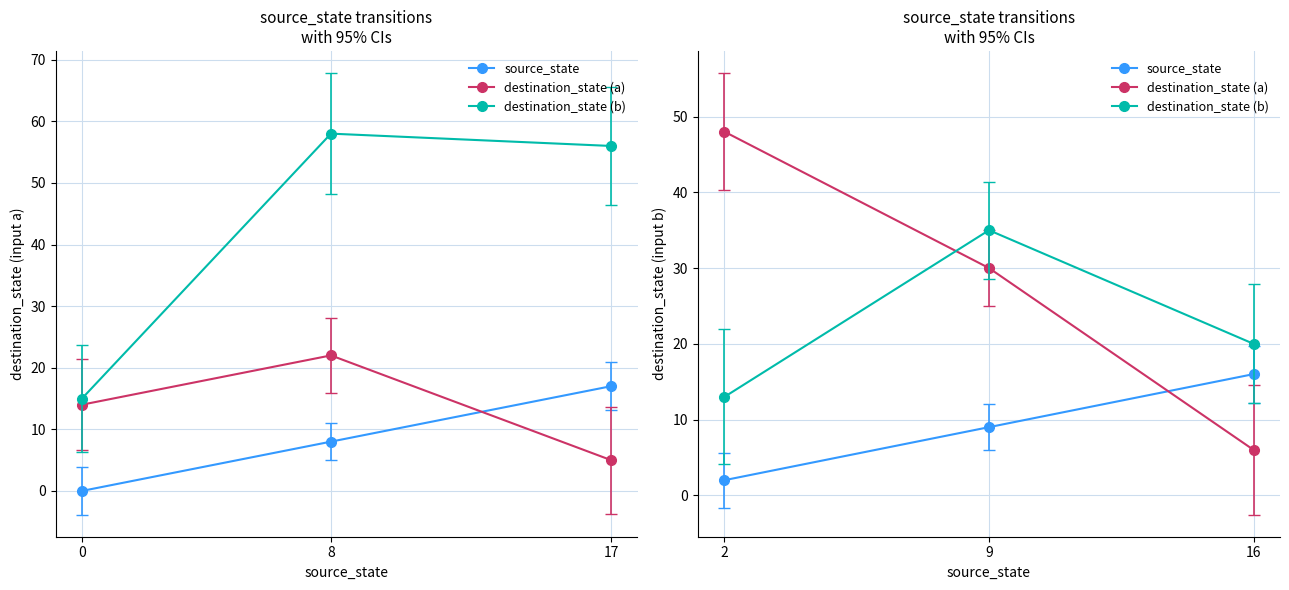

Between 16 and 9, which is larger?

16